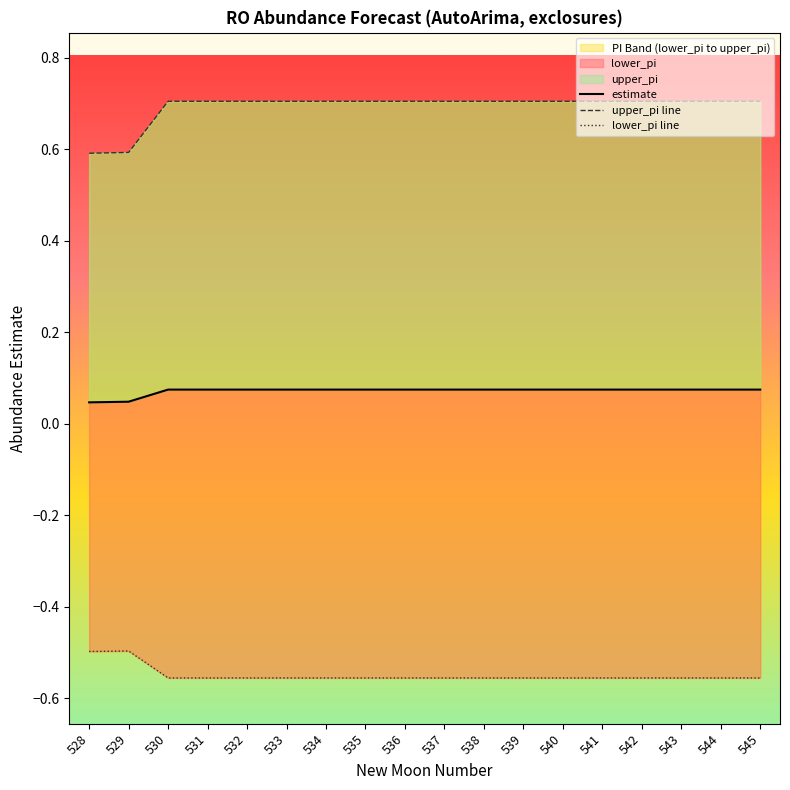

True or false: lower_pi line and estimate intersect in this chart.

False